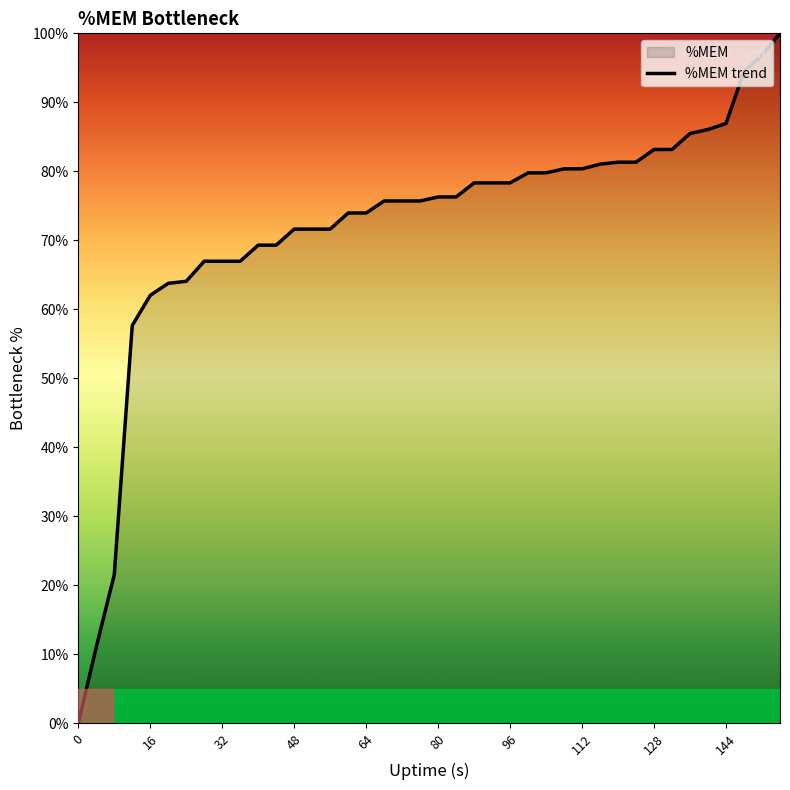

Reading right to left, what are all the values shown in this chart?

100.0	96.8	94.5	86.9	86.1	85.5	83.2	83.2	81.3	81.3	81.0	80.4	80.4	79.8	79.8	78.3	78.3	78.3	76.3	76.3	75.7	75.7	75.7	74.0	74.0	71.6	71.6	71.6	69.3	69.3	67.0	67.0	67.0	64.1	63.8	62.0	57.7	21.6	11.1	0.0